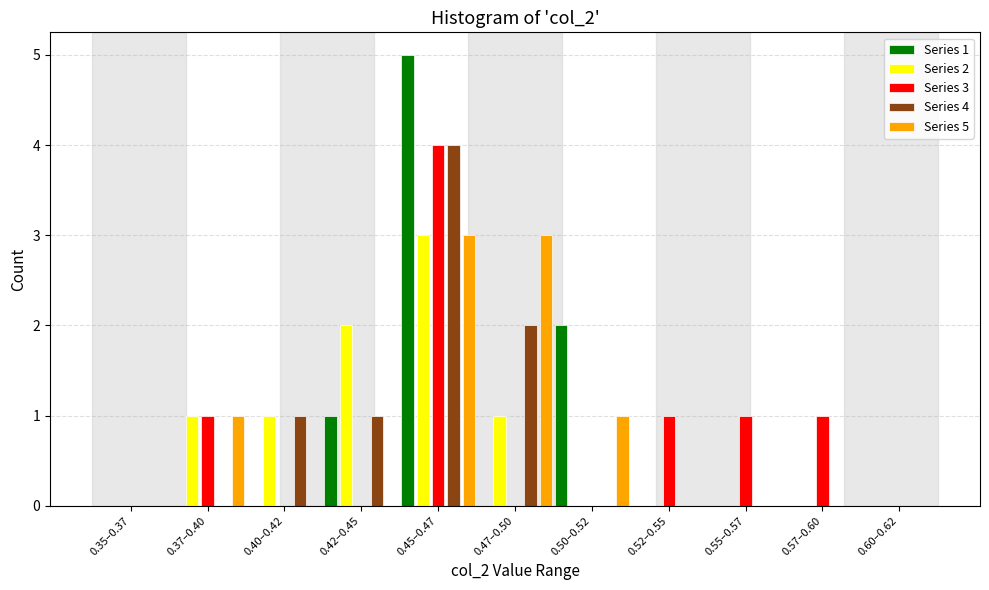

What is the maximum value shown in the chart?

5